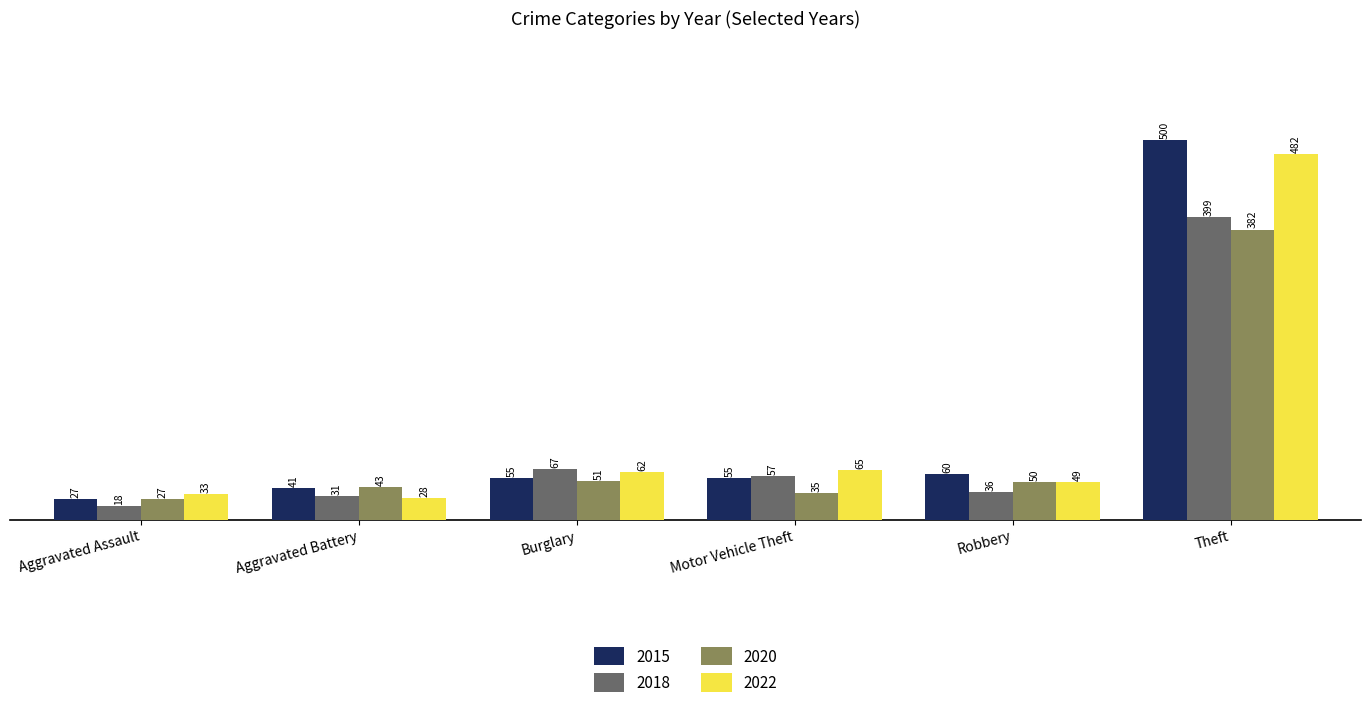

Where is 2018 nearest to the value 208?

Burglary